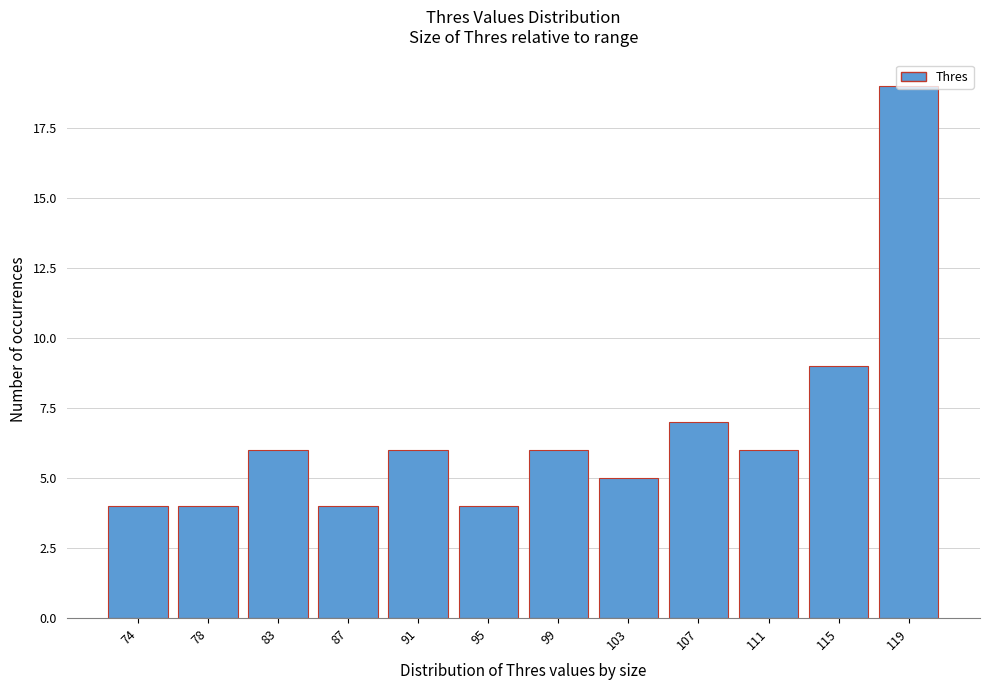

What is the sum of the values at 111 and 87?

10